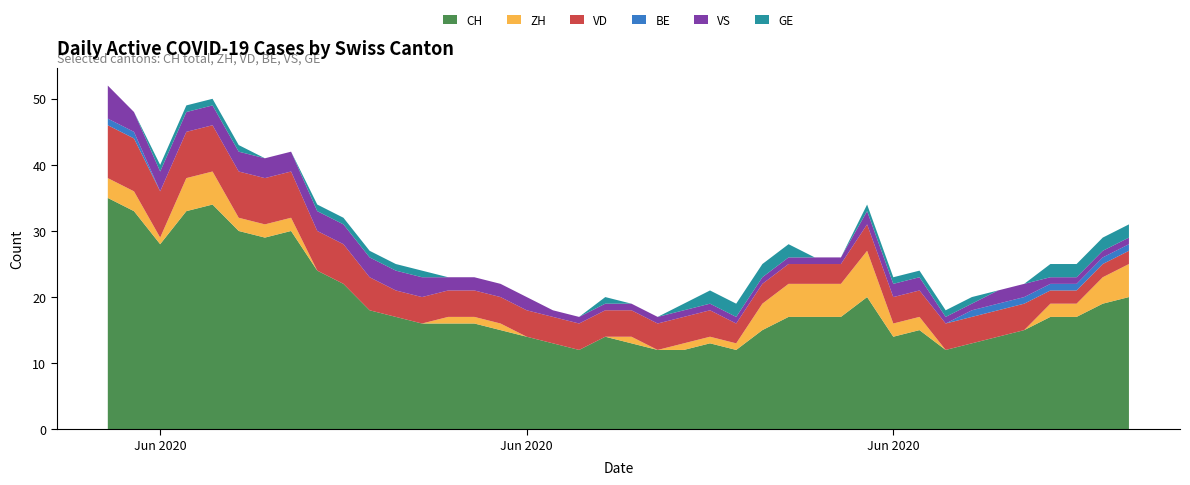

Reading right to left, what are all the values shown in this chart?

CH: 39=20	38=19	37=17	36=17	35=15	34=14	33=13	32=12	31=15	30=14	29=20	28=17	27=17	26=17	25=15	24=12	23=13	22=12	21=12	20=13	19=14	18=12	17=13	16=14	15=15	14=16	13=16	12=16	11=17	10=18	9=22	8=24	7=30	6=29	5=30	4=34	3=33	2=28	1=33	0=35
ZH: 39=5	38=4	37=2	36=2	35=0	34=0	33=0	32=0	31=2	30=2	29=7	28=5	27=5	26=5	25=4	24=1	23=1	22=1	21=0	20=1	19=0	18=0	17=0	16=0	15=1	14=1	13=1	12=0	11=0	10=0	9=0	8=0	7=2	6=2	5=2	4=5	3=5	2=1	1=3	0=3
VD: 39=2	38=2	37=2	36=2	35=4	34=4	33=4	32=4	31=4	30=4	29=4	28=3	27=3	26=3	25=3	24=3	23=4	22=4	21=4	20=4	19=4	18=4	17=4	16=4	15=4	14=4	13=4	12=4	11=4	10=5	9=6	8=6	7=7	6=7	5=7	4=7	3=7	2=7	1=8	0=8
BE: 39=1	38=1	37=1	36=1	35=1	34=1	33=1	32=0	31=0	30=0	29=0	28=0	27=0	26=0	25=0	24=0	23=0	22=0	21=0	20=0	19=0	18=0	17=0	16=0	15=0	14=0	13=0	12=0	11=0	10=0	9=0	8=0	7=0	6=0	5=0	4=0	3=0	2=0	1=1	0=1
VS: 39=1	38=1	37=1	36=1	35=2	34=2	33=1	32=1	31=2	30=2	29=2	28=1	27=1	26=1	25=1	24=1	23=1	22=1	21=1	20=1	19=1	18=1	17=1	16=2	15=2	14=2	13=2	12=3	11=3	10=3	9=3	8=3	7=3	6=3	5=3	4=3	3=3	2=3	1=3	0=5
GE: 39=2	38=2	37=2	36=2	35=0	34=0	33=1	32=1	31=1	30=1	29=1	28=0	27=0	26=2	25=2	24=2	23=2	22=1	21=0	20=0	19=1	18=0	17=0	16=0	15=0	14=0	13=0	12=1	11=1	10=1	9=1	8=1	7=0	6=0	5=1	4=1	3=1	2=1	1=0	0=0